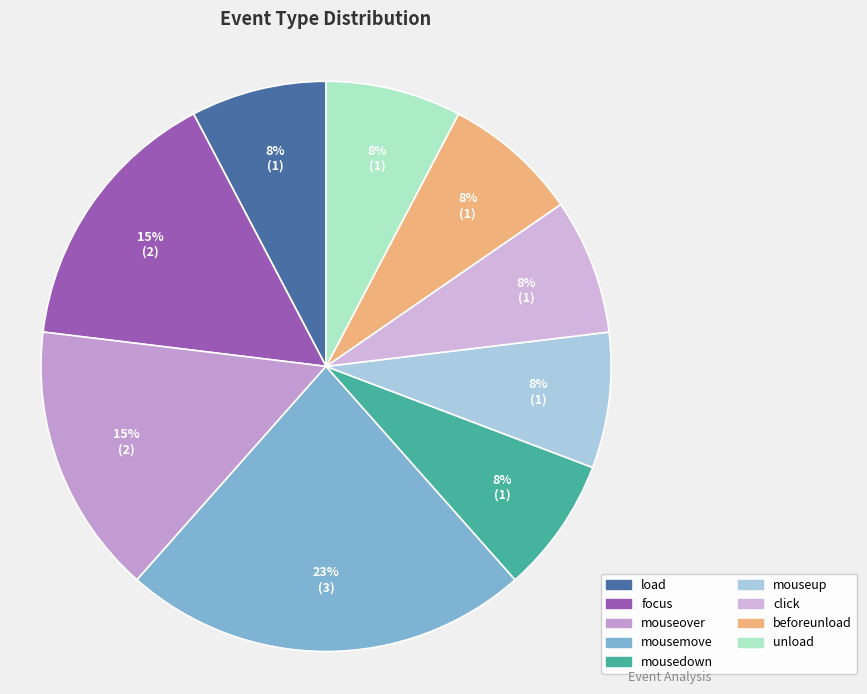

Is it true that mouseover is 15% of the pie?

True